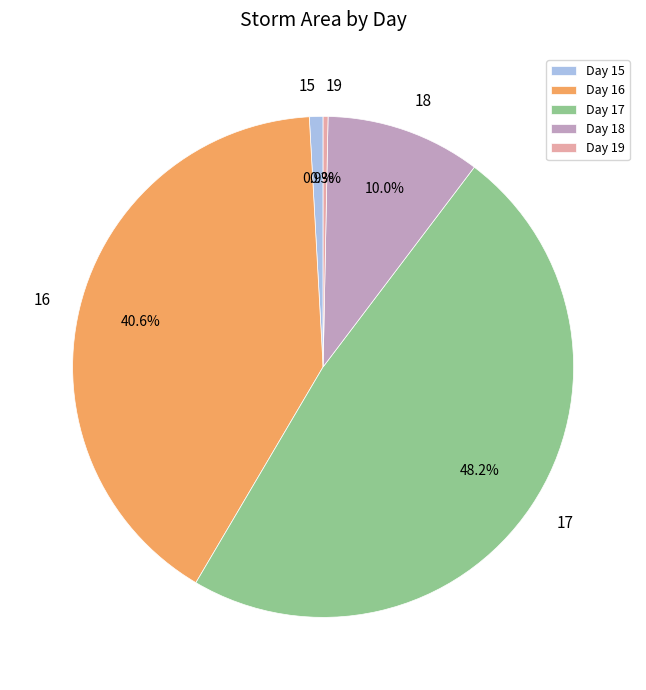

Which has a higher value, Day 15 or Day 16?

Day 16